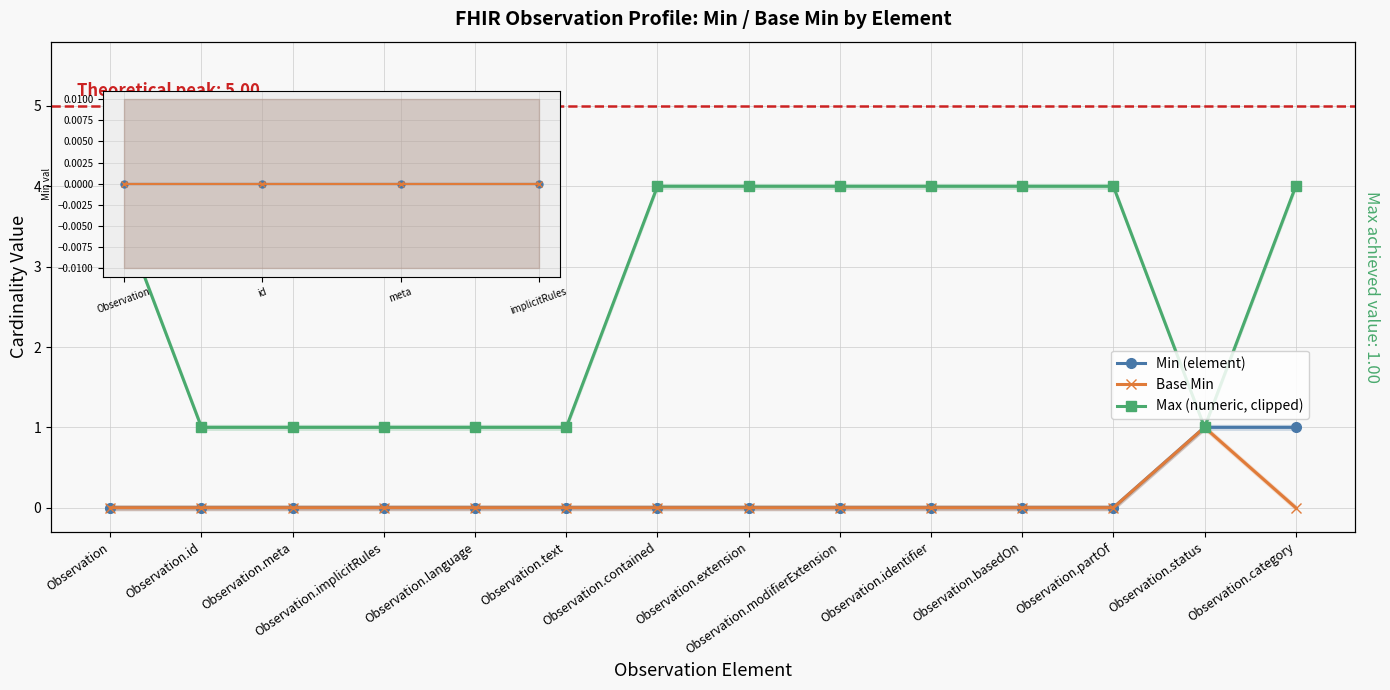

Where is Max (numeric, clipped) nearest to the value 2?

Observation.id